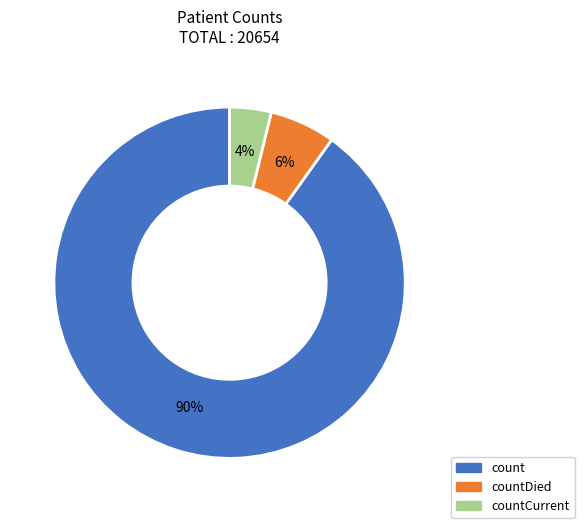

What is the largest slice in the pie chart?

count